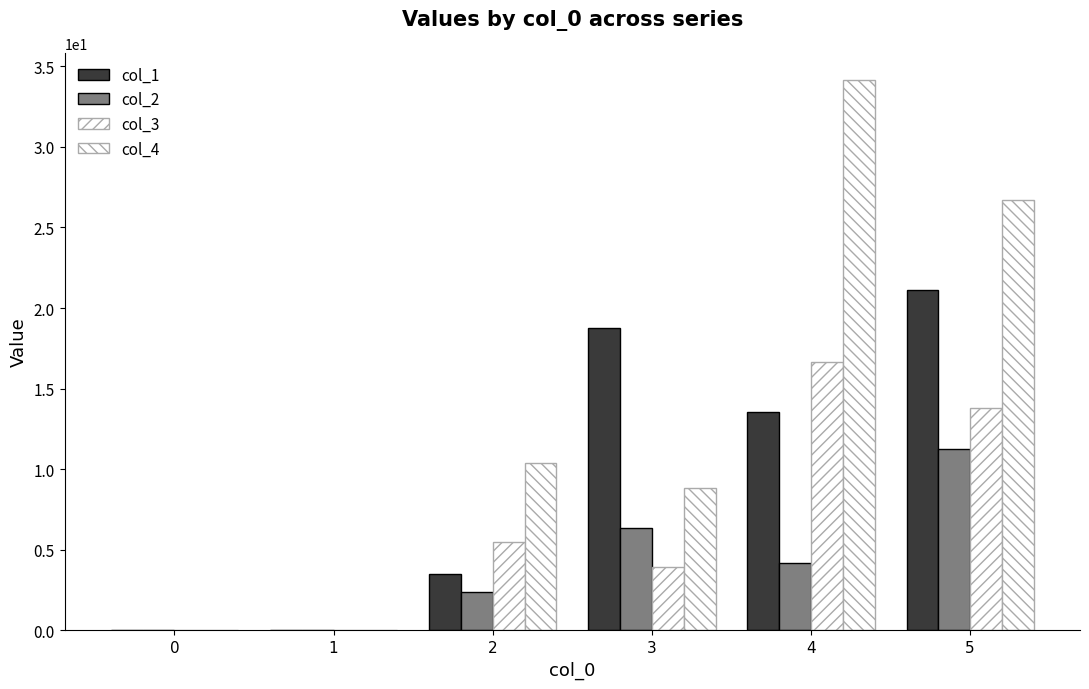

What is the difference between the second highest and second lowest values in the col_2 series?

6.4